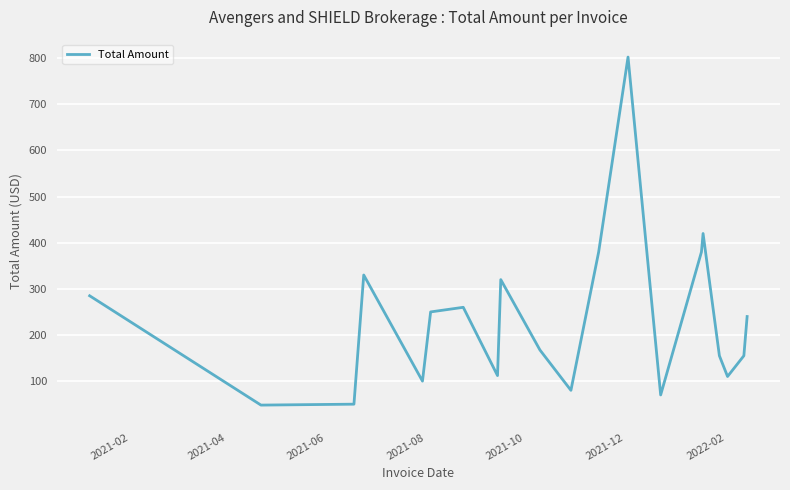

What is the smallest value displayed?

48.0